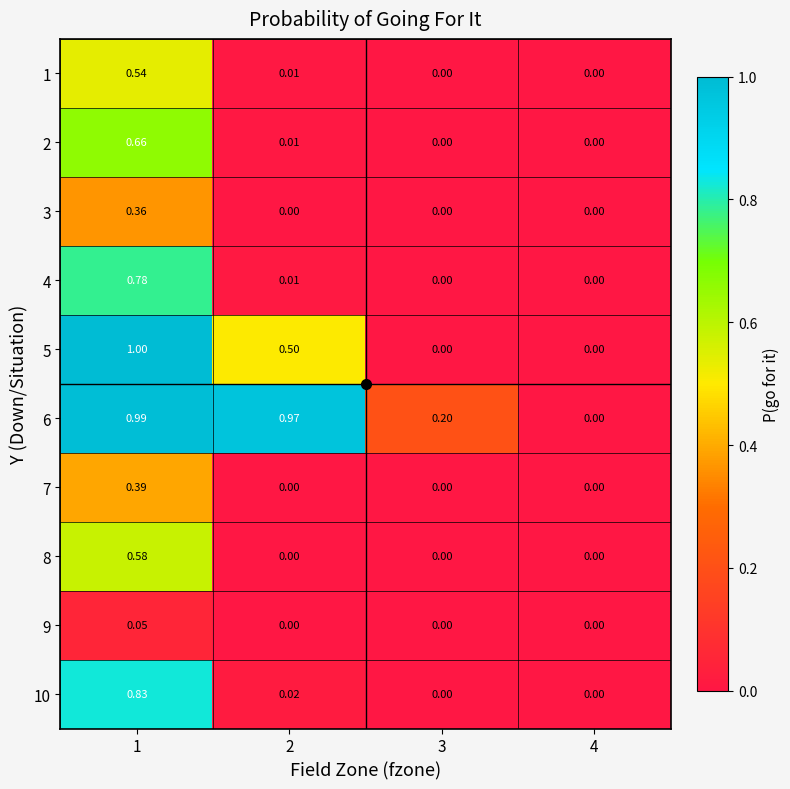

Is the value of 9 at 1 greater than the value of 8 at 3?

Yes